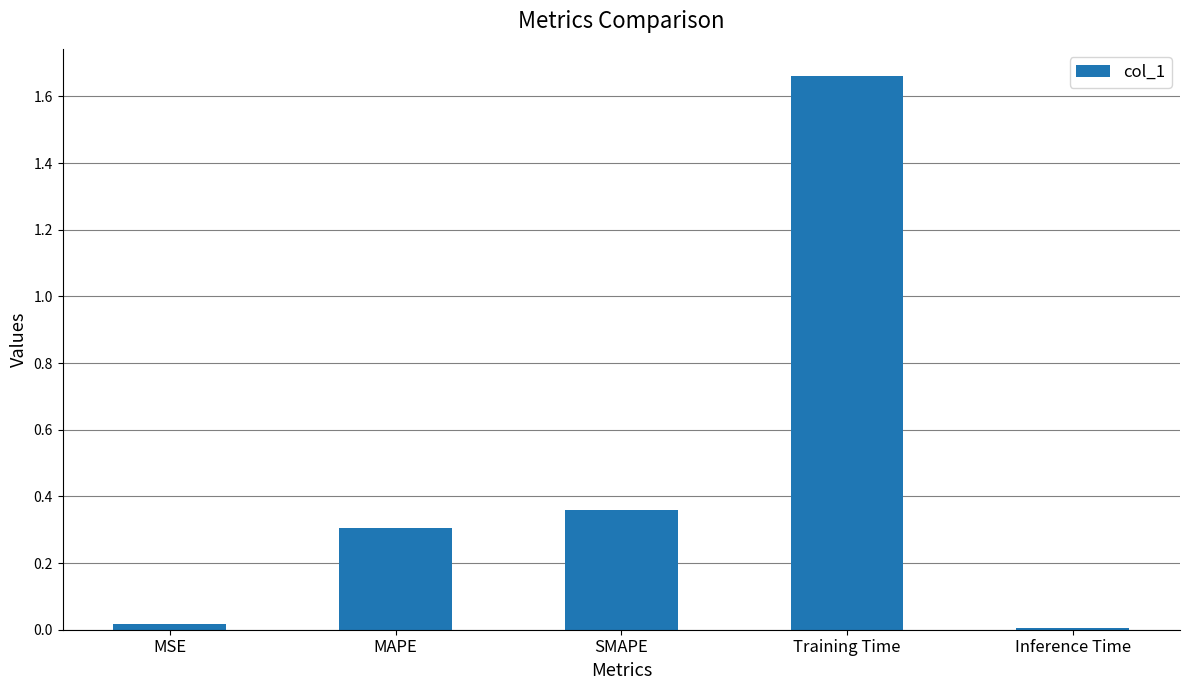

What is the label of the 2nd bar from the right?

Training Time